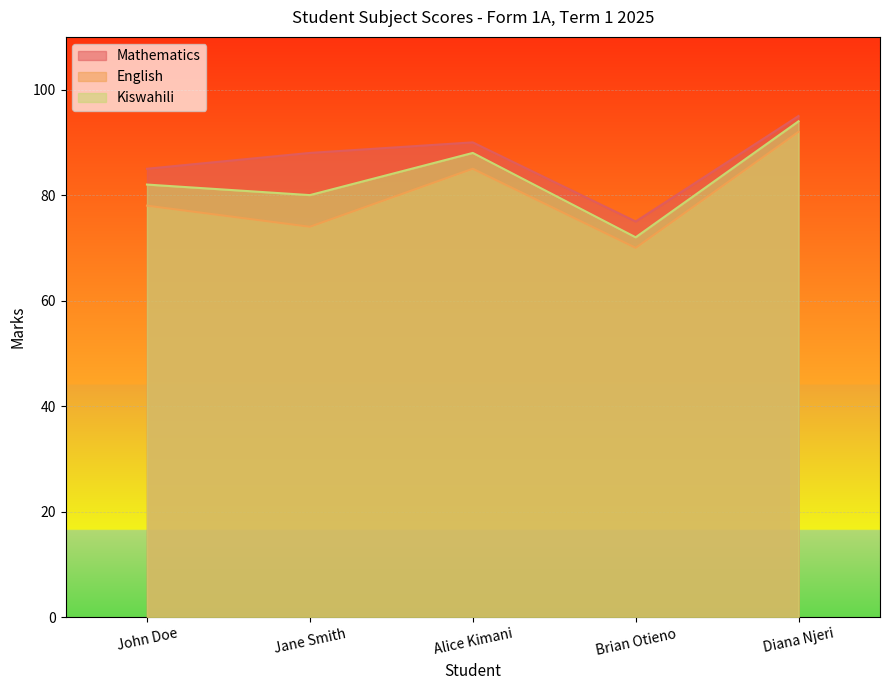

In Mathematics, how many points are higher than both neighbors (excluding endpoints)?

1